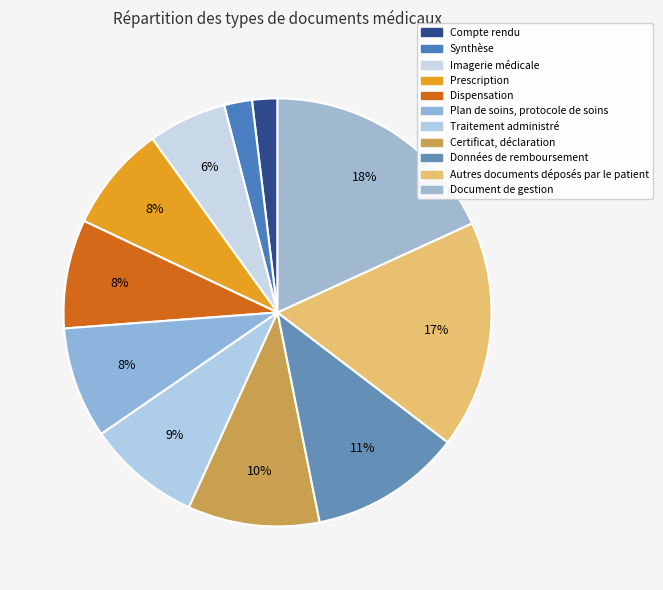

How many slices are in this pie chart?

11